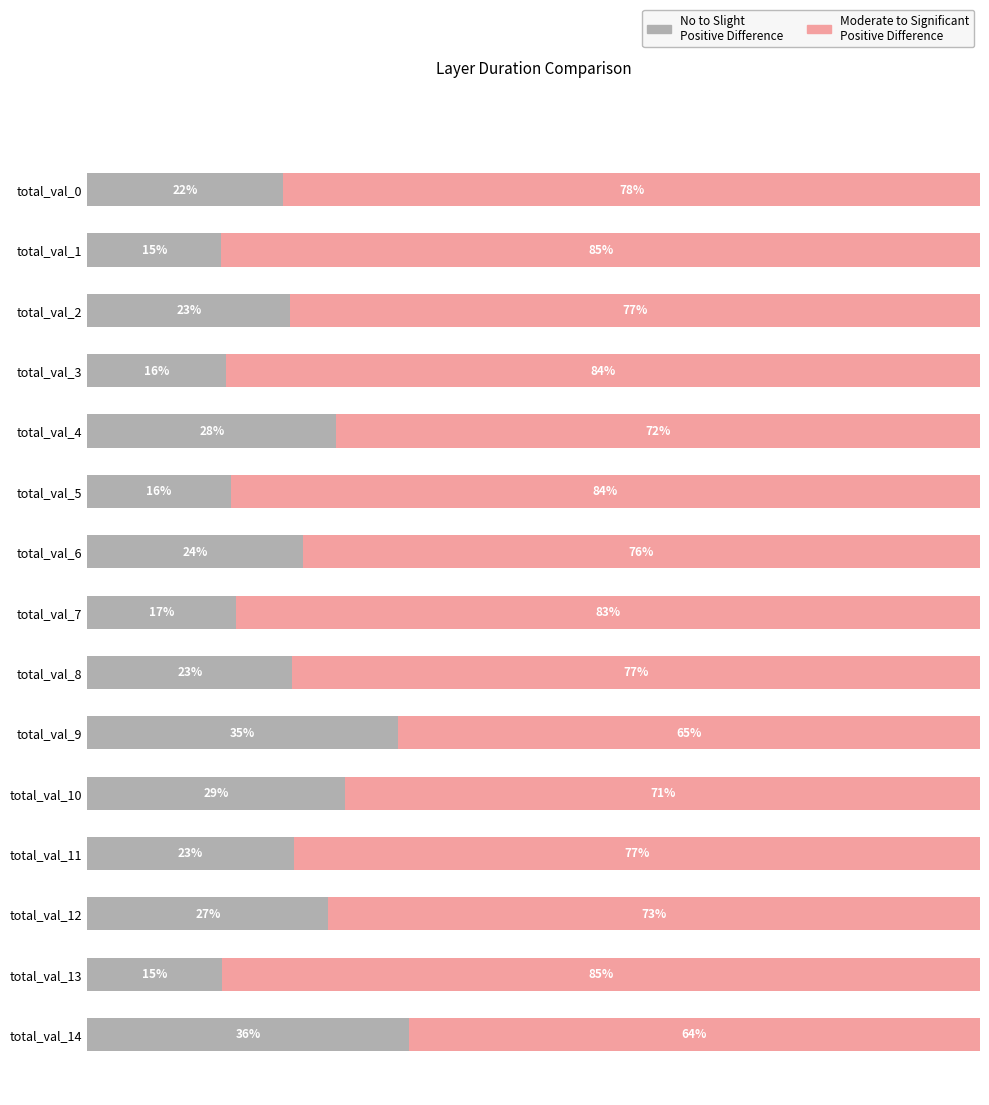

What are all the series names shown in the legend?

No to Slight Positive Difference, Moderate to Significant Positive Difference